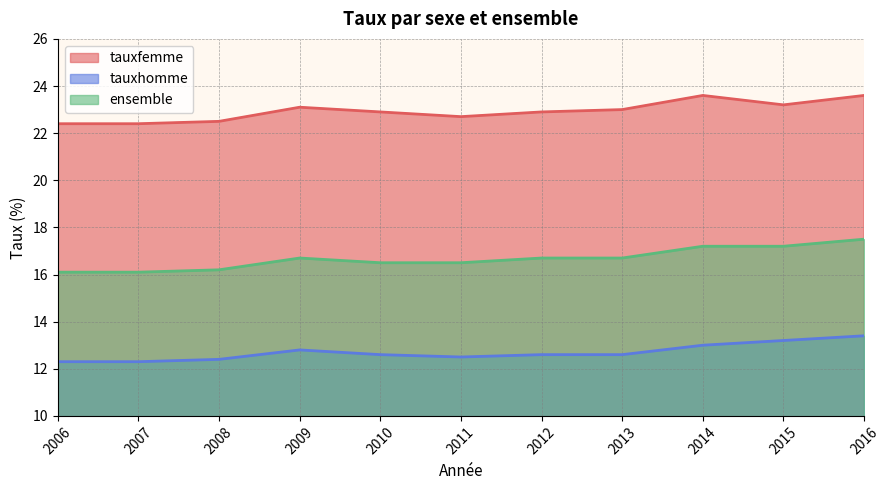

Read the tauxhomme value at 2014.

13.0